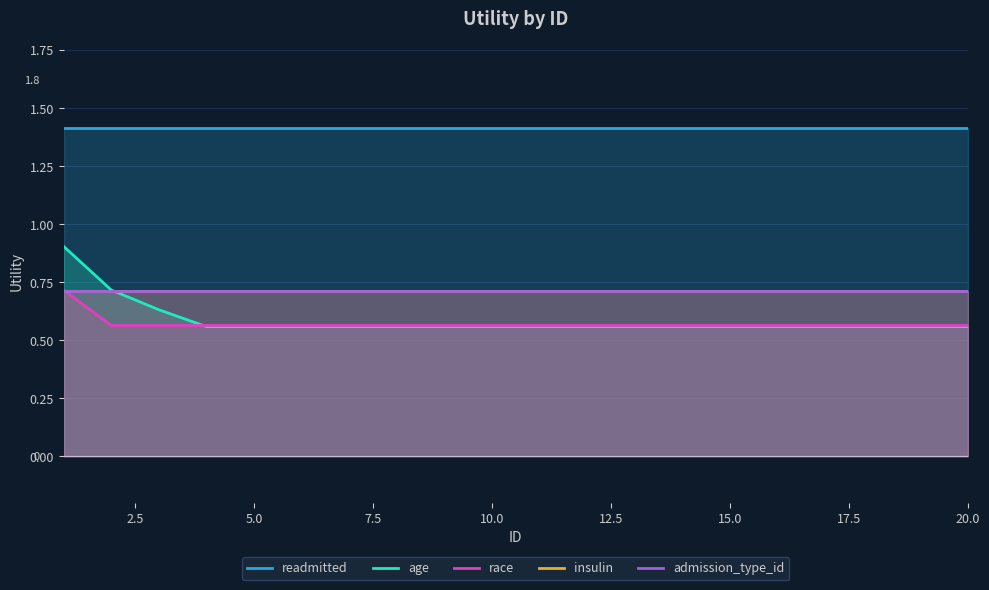

The value of readmitted at 20.0 is 1.4. True or false?

True